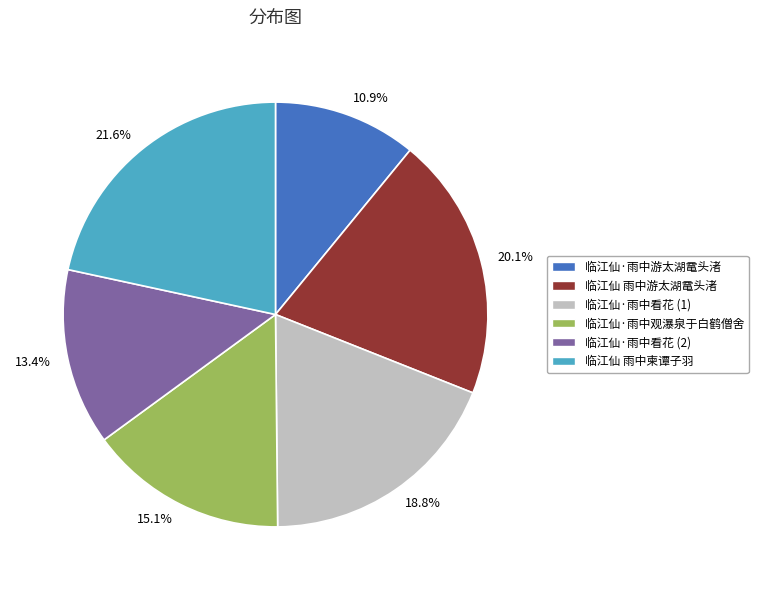

What is the largest slice in the pie chart?

临江仙 雨中柬谭子羽